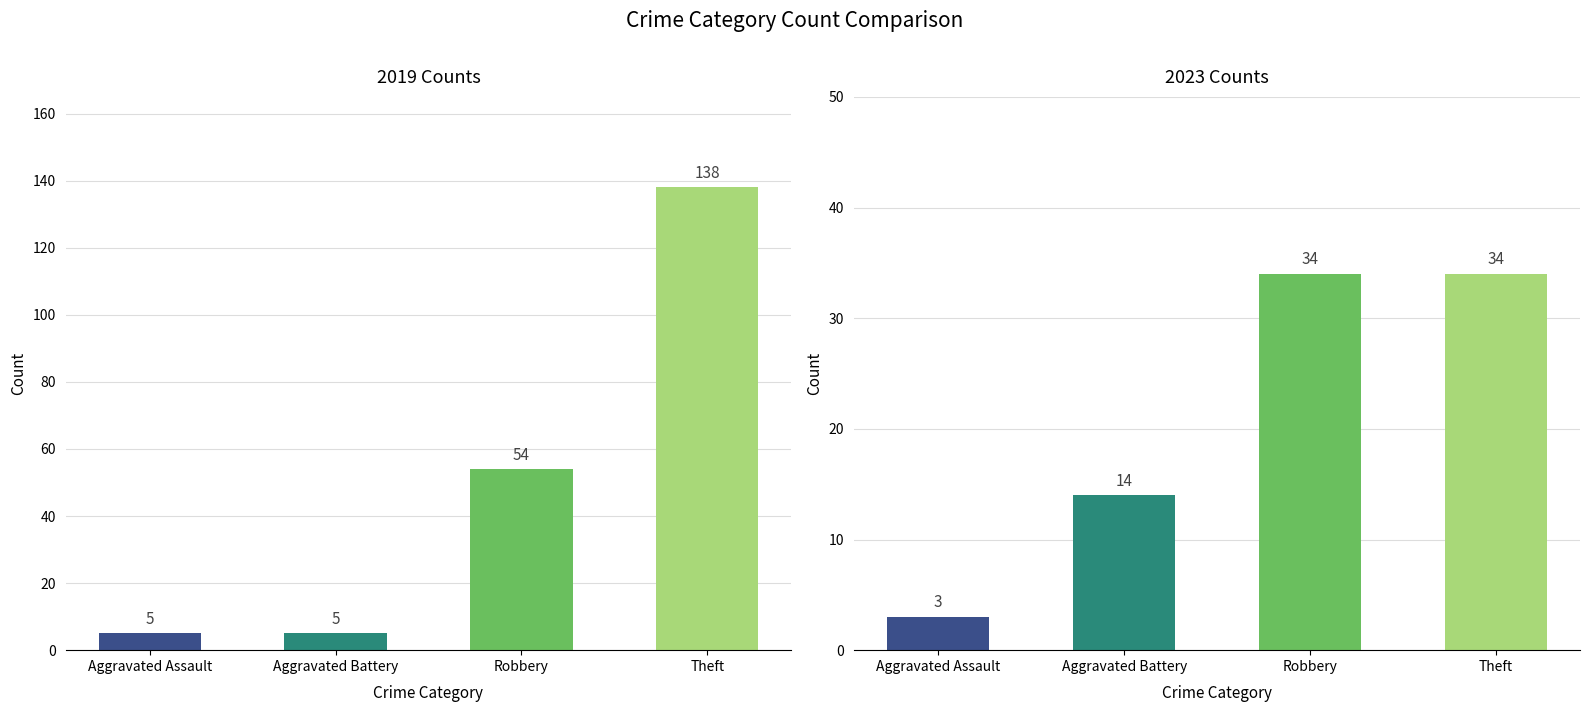

The value of 2019 at Robbery is 81. True or false?

False